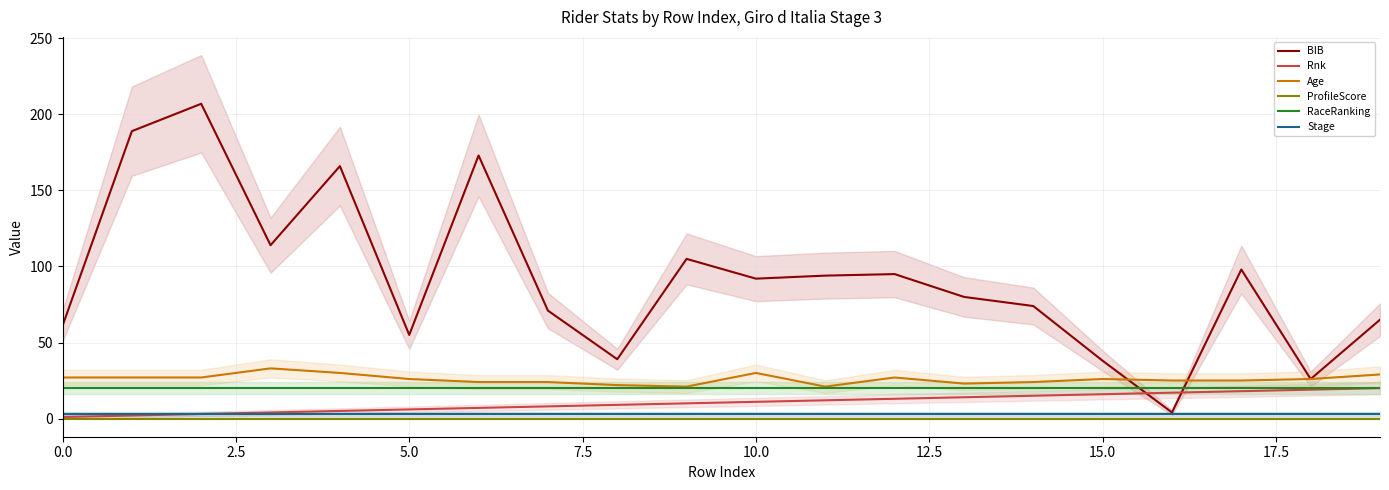

What is the value of the Stage point at the 15th from the left?

3